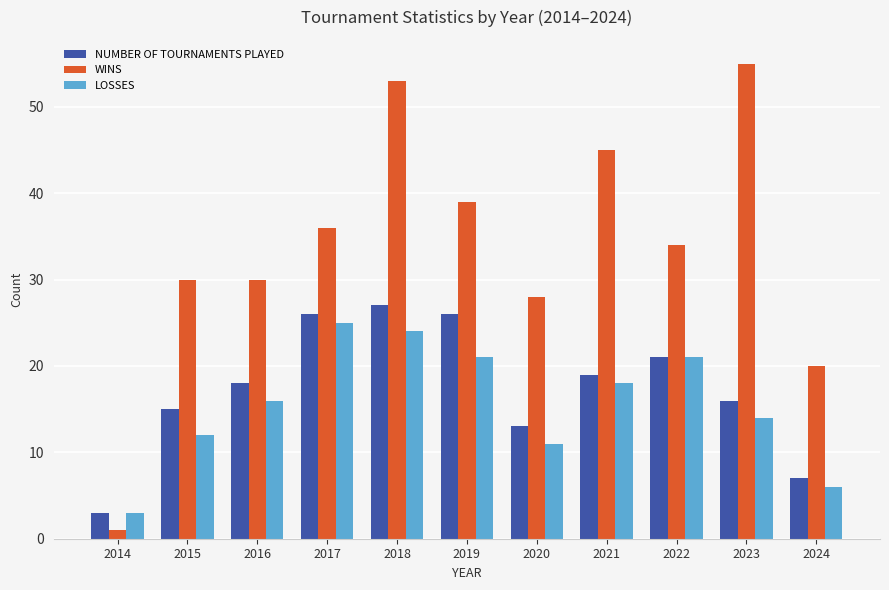

True or false: WINS has a value of 11 at 2024.

False